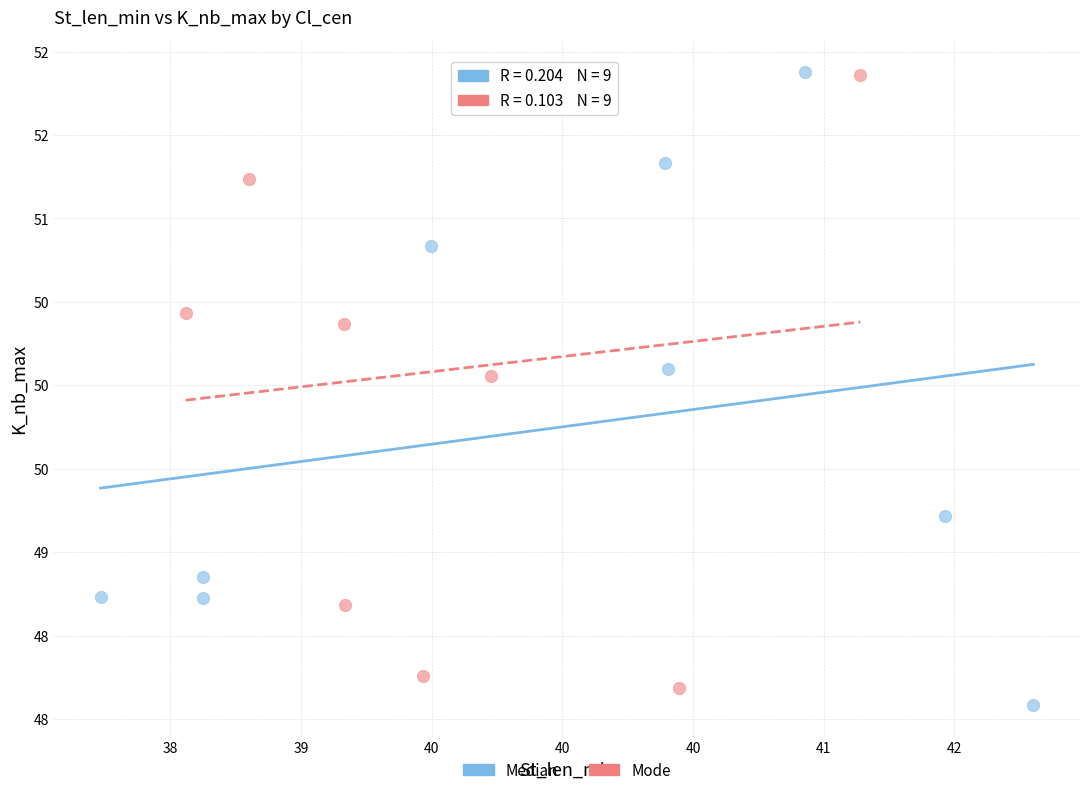

Which series has the largest Y range (max minus min)?

Median